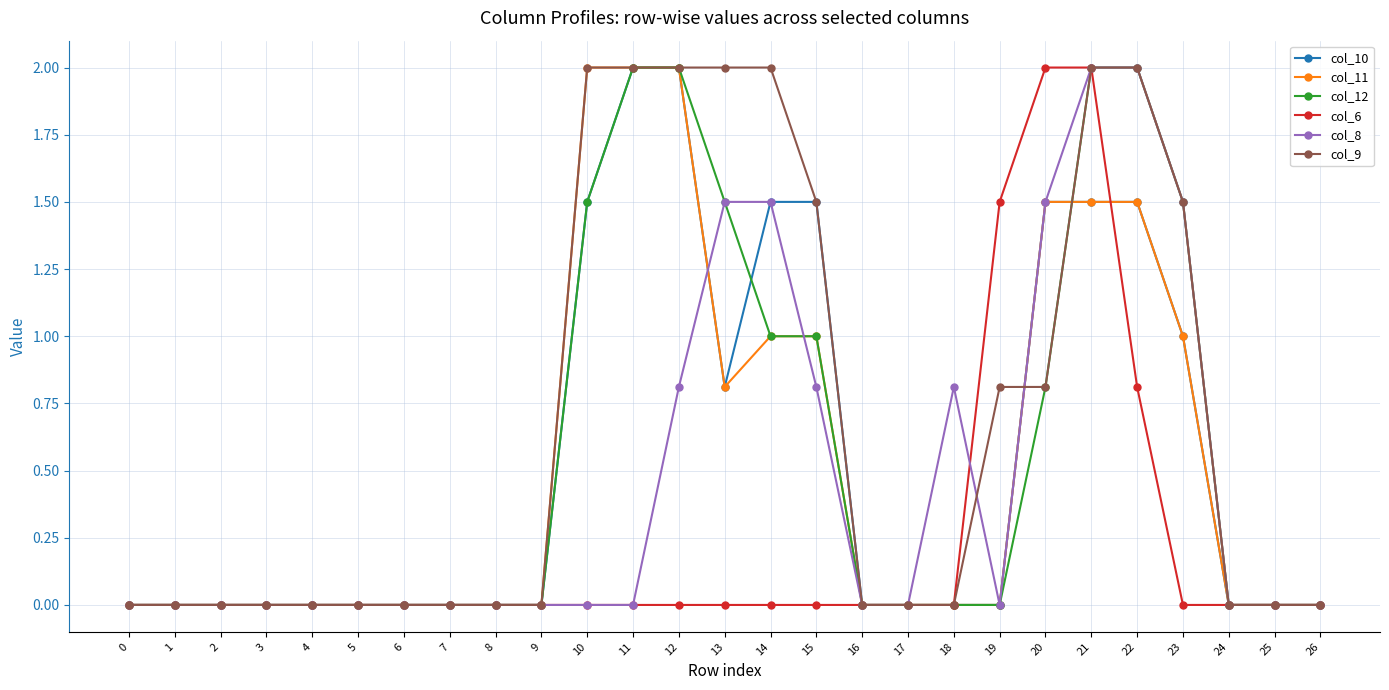

Count the number of data series in this chart.

6